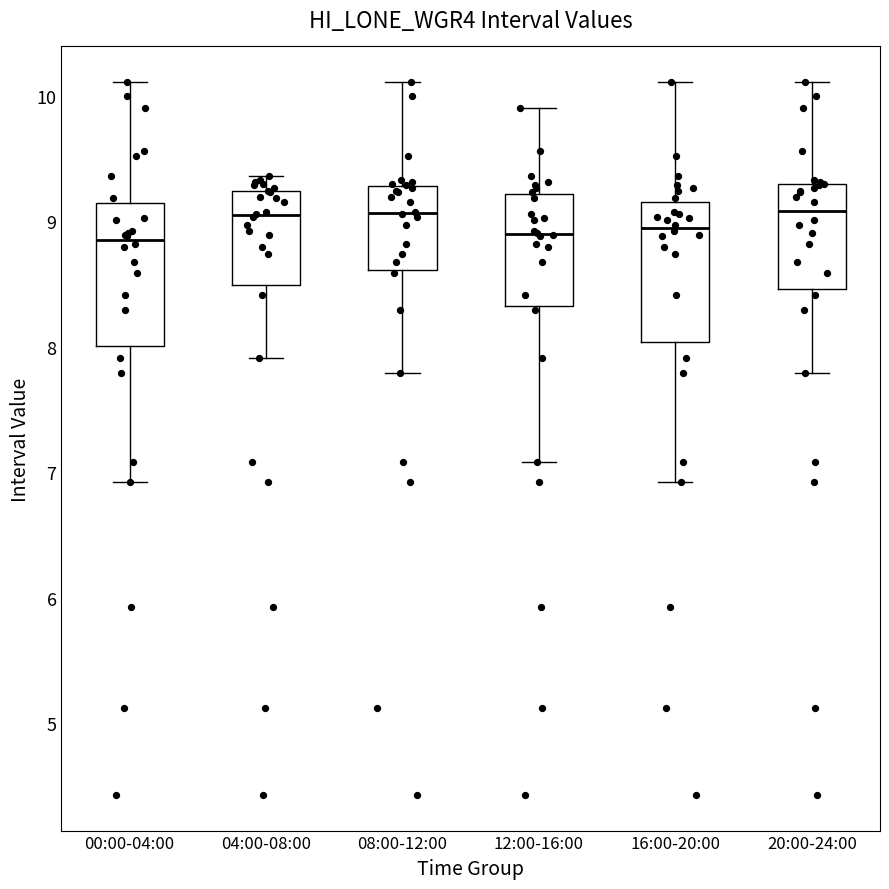

Reading left to right, read every box against the y-axis: the position of its median line, the range the box covers, and the ends of its whiskers. The values are not printed on the chart, so give them approximately, as read against the axis.

00:00-04:00: median 8.9, box 8.0 to 9.1, whiskers 6.9 to 10.1
04:00-08:00: median 9.0, box 8.5 to 9.2, whiskers 7.9 to 9.4
08:00-12:00: median 9.1, box 8.6 to 9.3, whiskers 7.8 to 10.1
12:00-16:00: median 8.9, box 8.3 to 9.2, whiskers 7.1 to 9.9
16:00-20:00: median 8.9, box 8.0 to 9.2, whiskers 6.9 to 10.1
20:00-24:00: median 9.1, box 8.5 to 9.3, whiskers 7.8 to 10.1